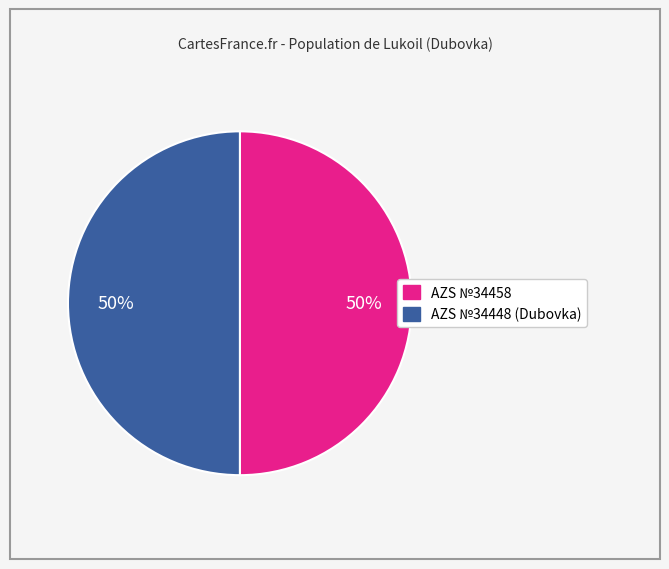

The AZS №34458 slice represents 50% of the pie. True or false?

True